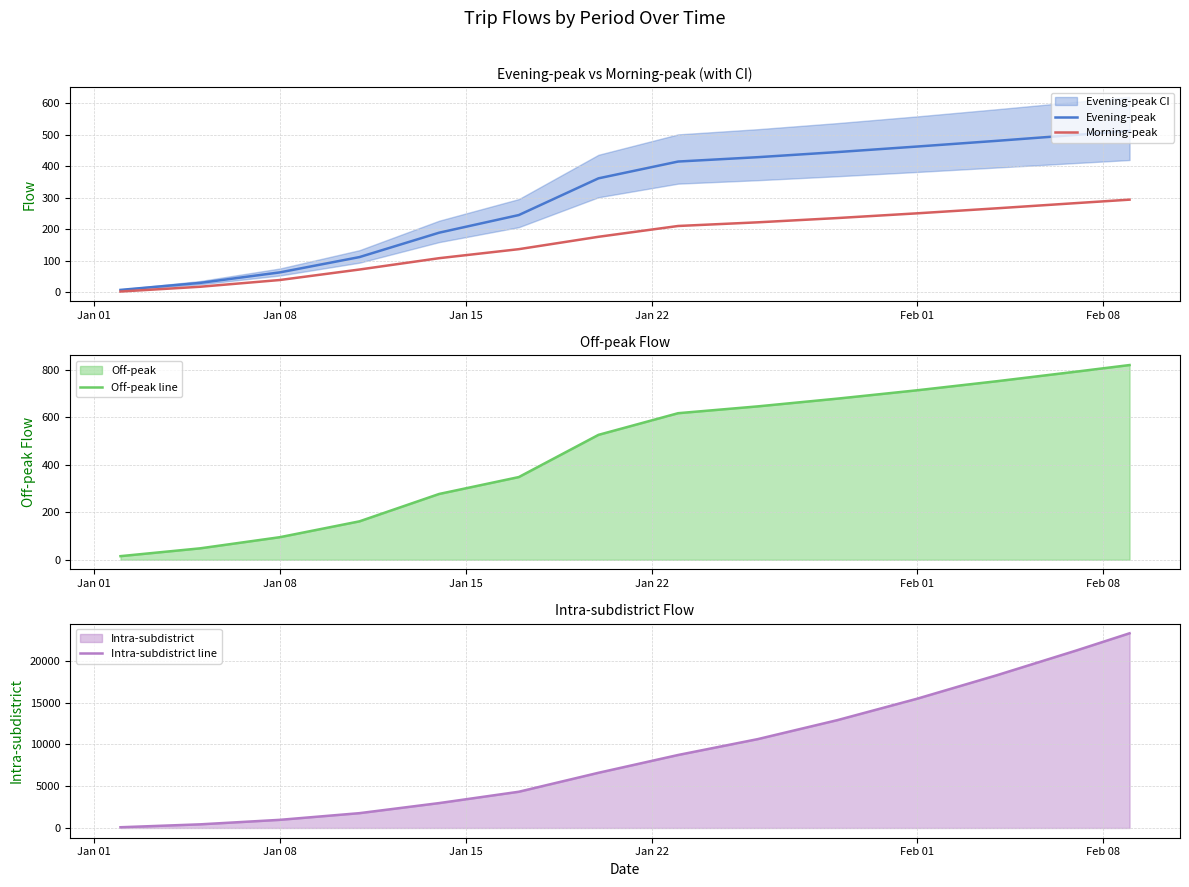

What is the highest value of the Intra-subdistrict line series?

23281.6